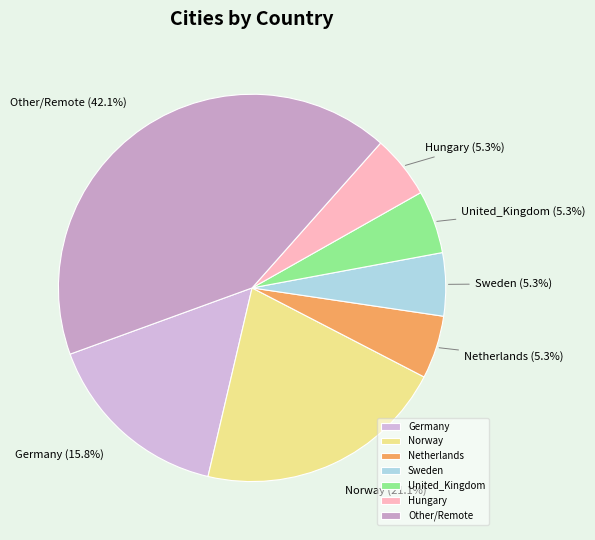

Does any single category account for the majority?

No